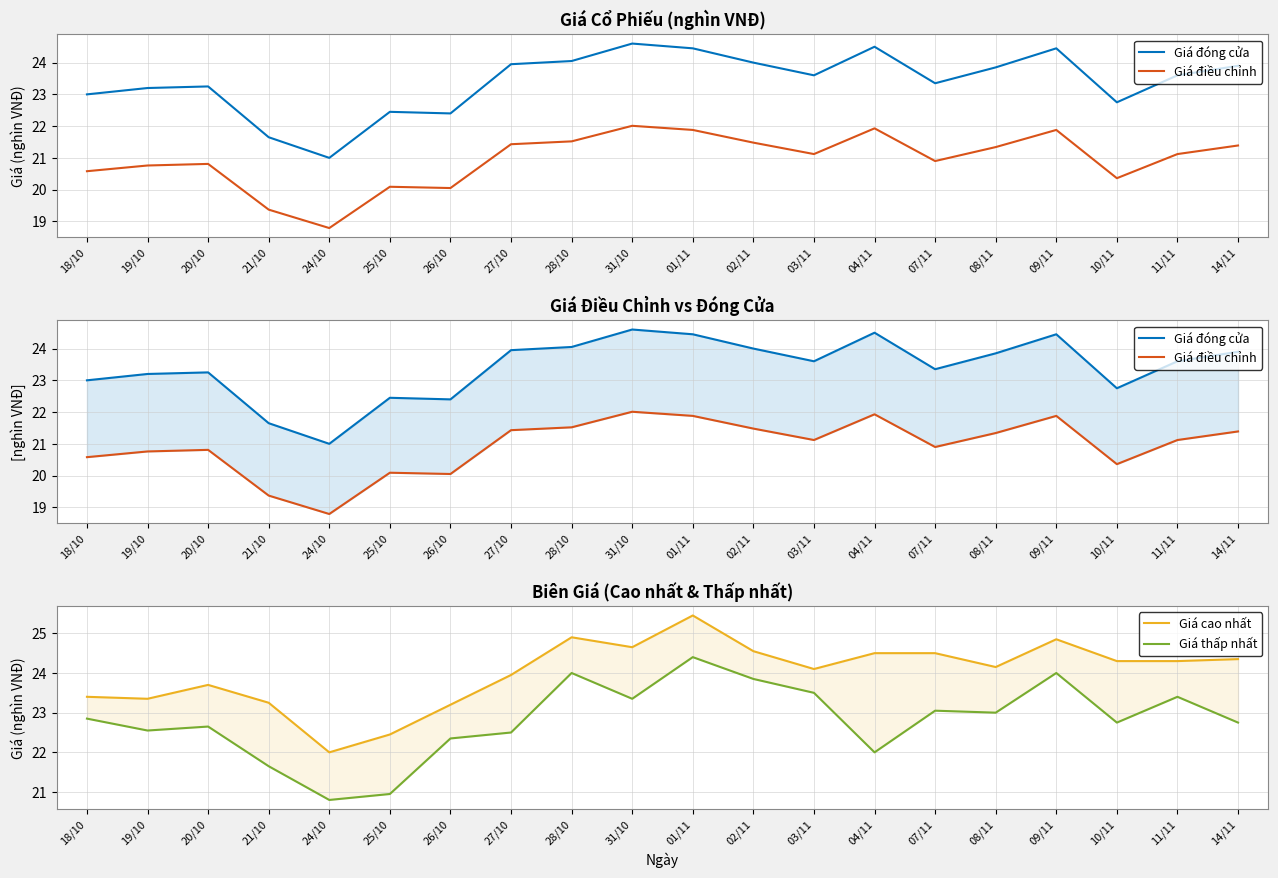

True or false: Giá cao nhất and Giá điều chỉnh intersect in this chart.

False